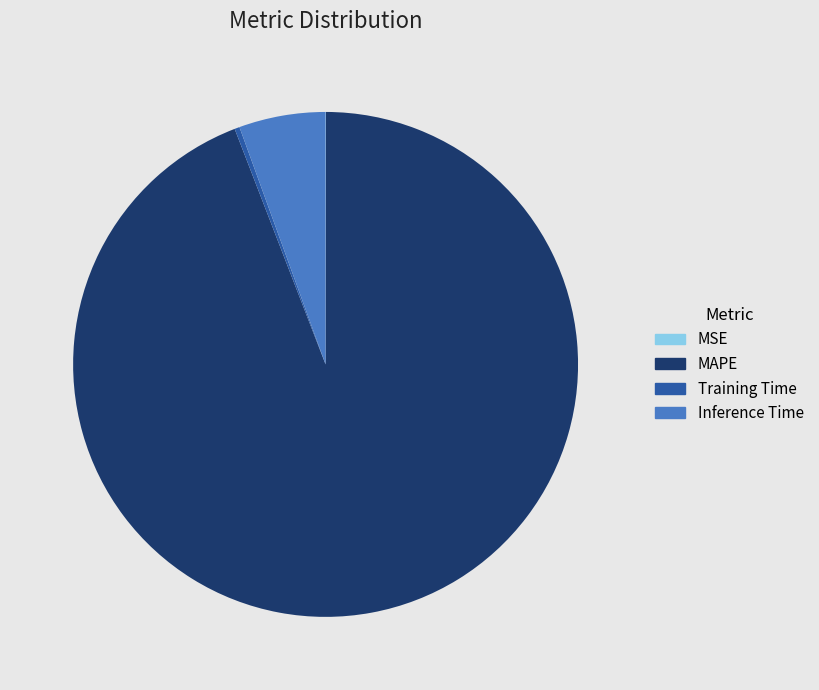

True or false: Training Time accounts for 0% of the total.

True